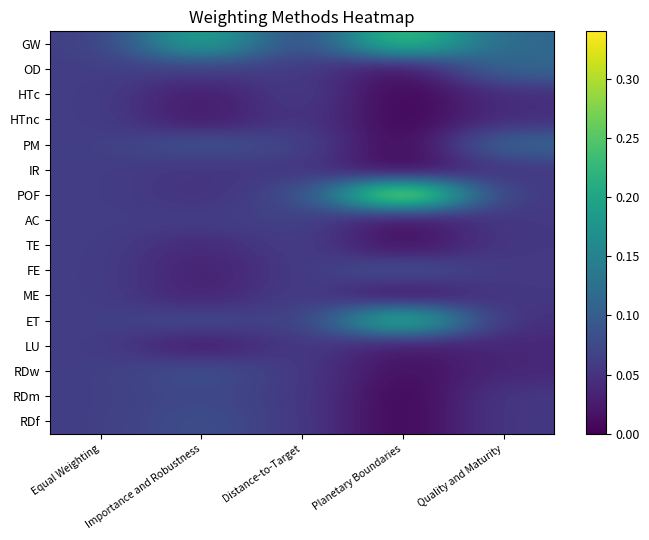

How many distinct data groups are displayed?

16